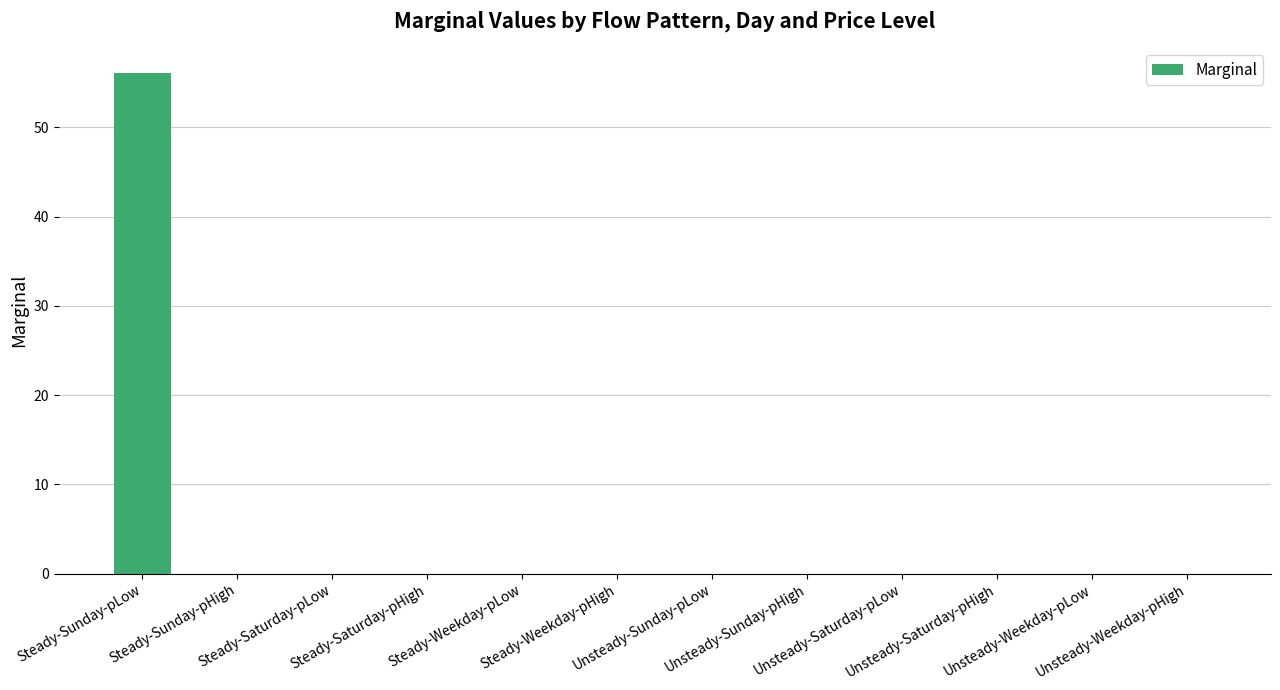

The chart shows a value of 39.0 at Steady-Weekday-pLow. True or false?

False